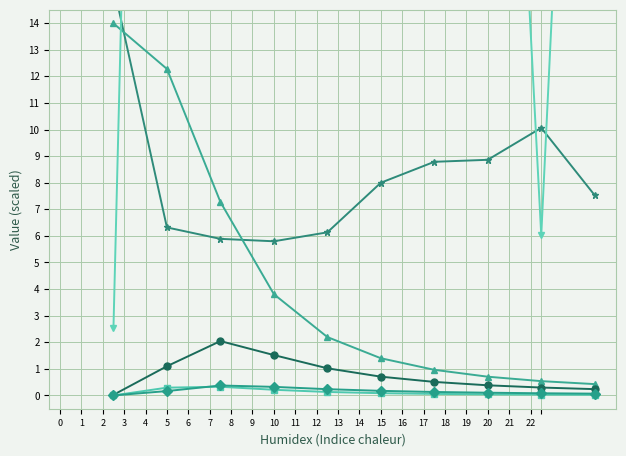

Between 4 and 9, which is larger?

9